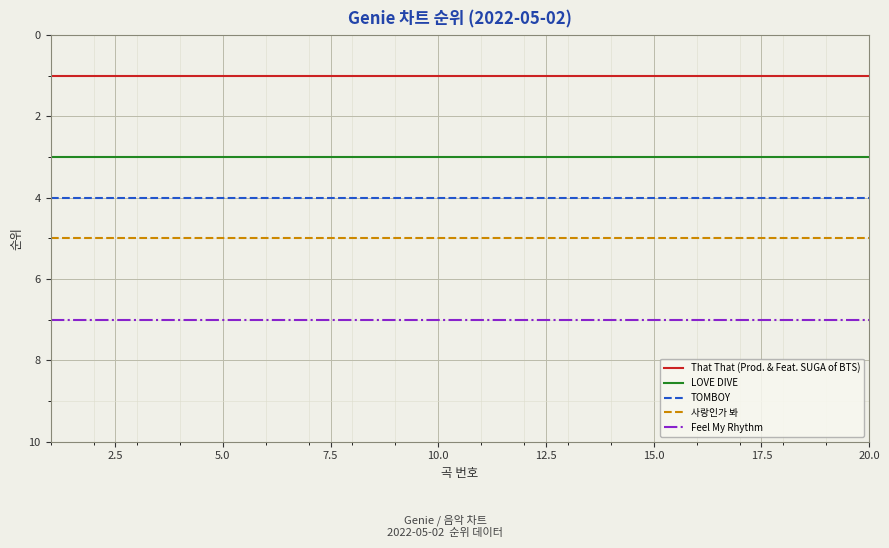

True or false: Feel My Rhythm and LOVE DIVE intersect in this chart.

False